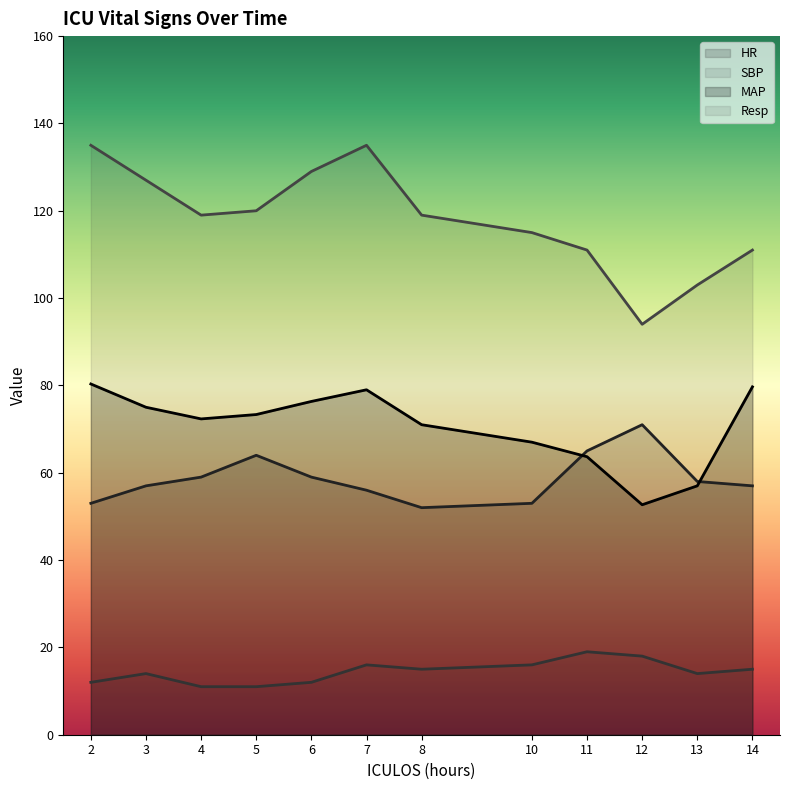

What is the lowest value of the HR series?

52.0